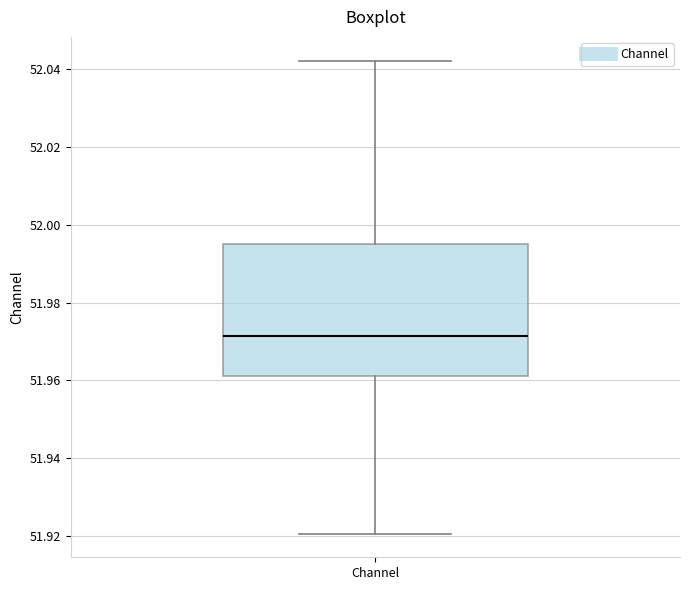

Where does the lower whisker of the box for Channel end on the y-axis? The values are not printed on the chart, so give them approximately, as read against the axis.

51.920